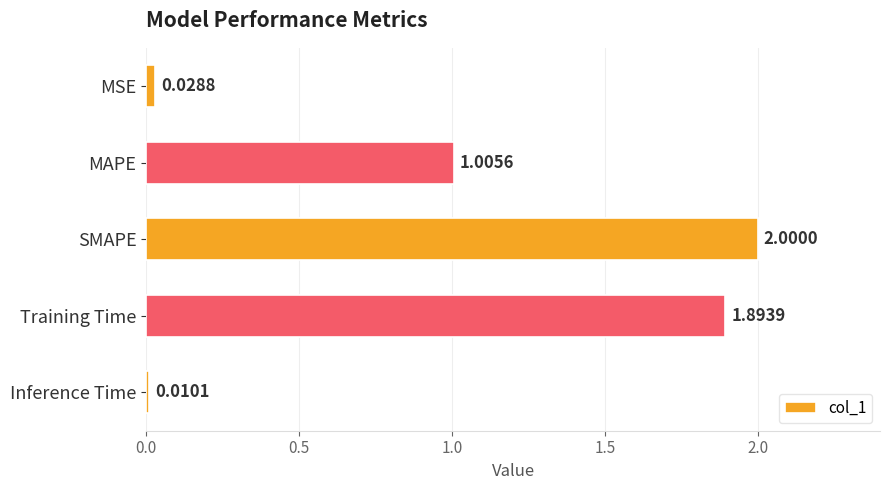

List the labels in order of value, largest first.

SMAPE, Training Time, MAPE, MSE, Inference Time